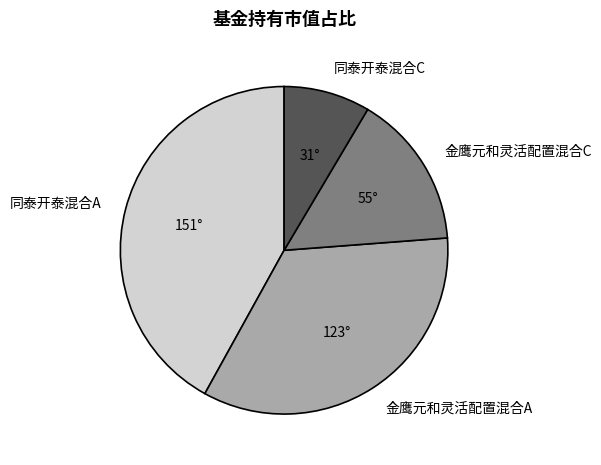

The 同泰开泰混合C slice represents 9% of the pie. True or false?

True